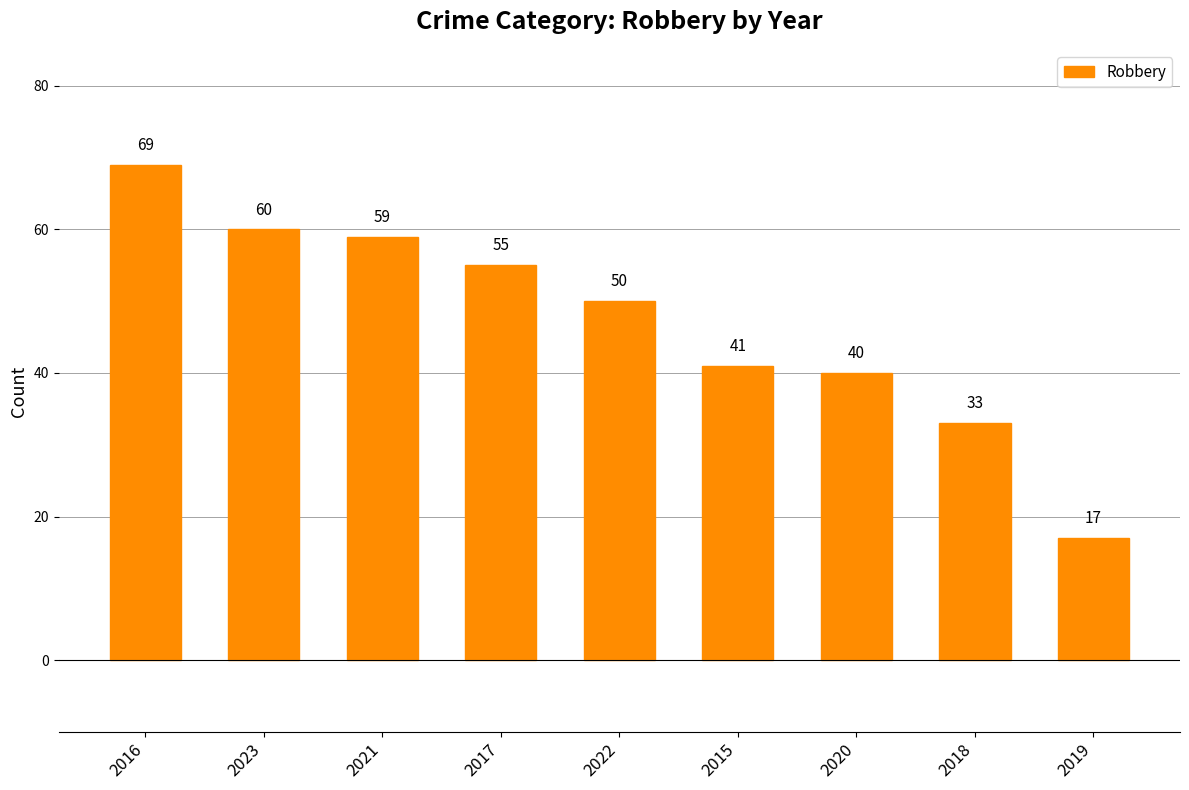

Count the number of categories in the chart.

9